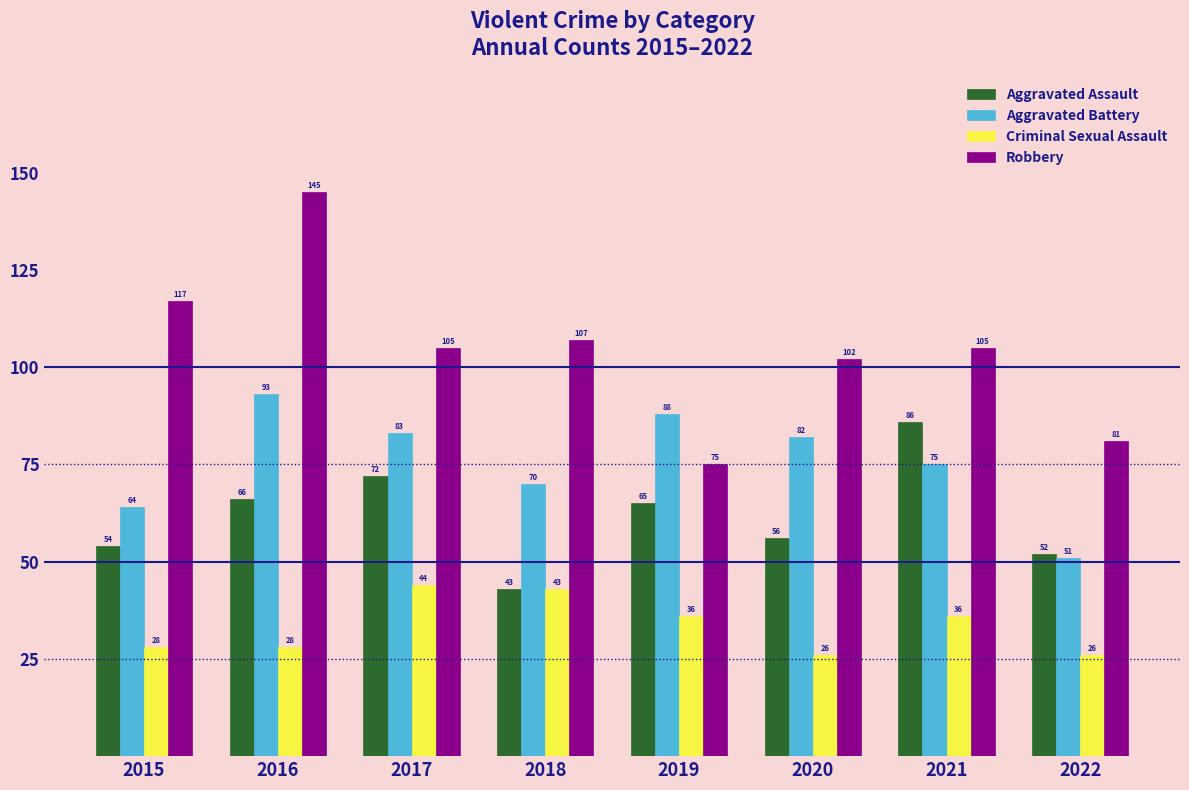

Which category has the highest value in the Robbery series?

2016